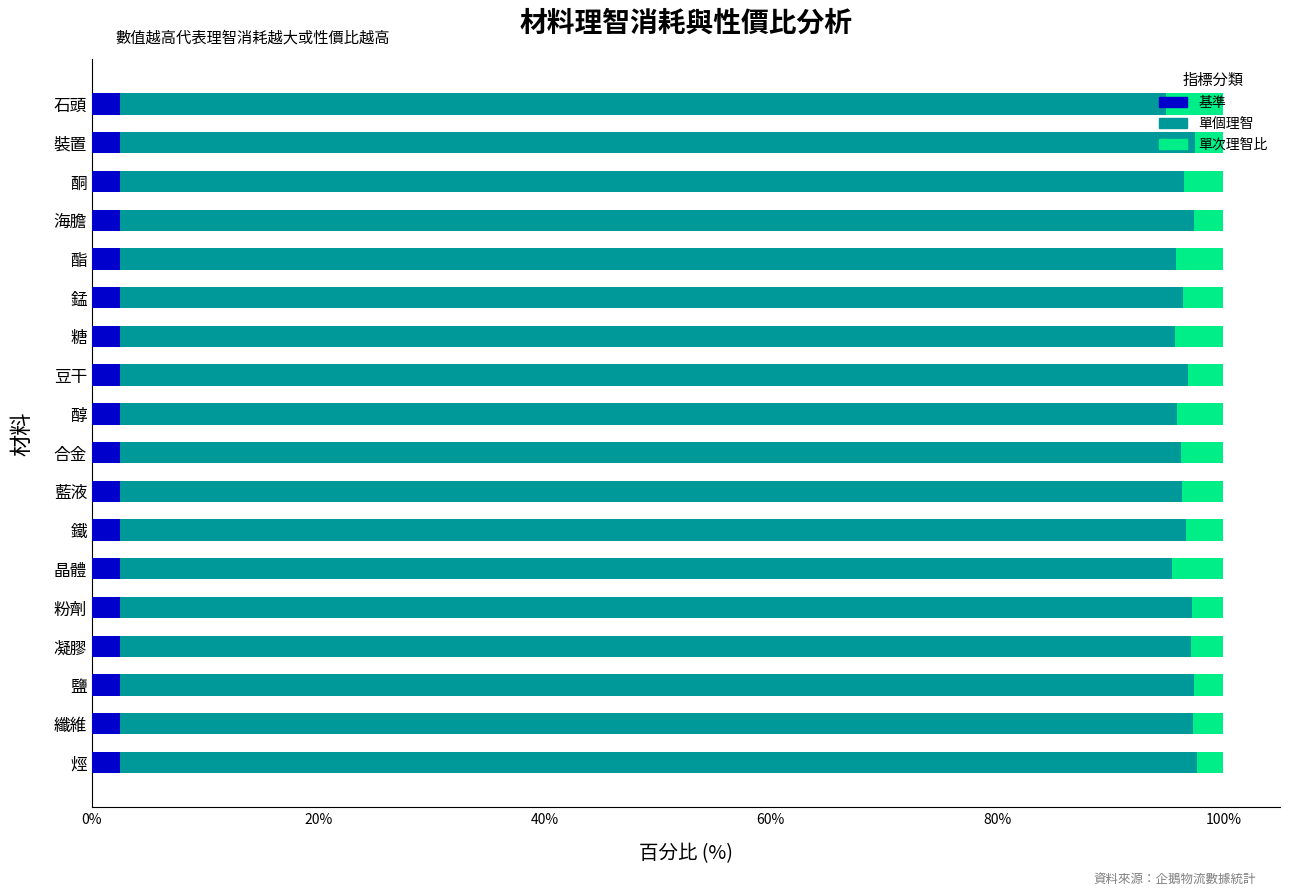

The 單個理智 series shows 94.9 at 石頭. True or false?

True